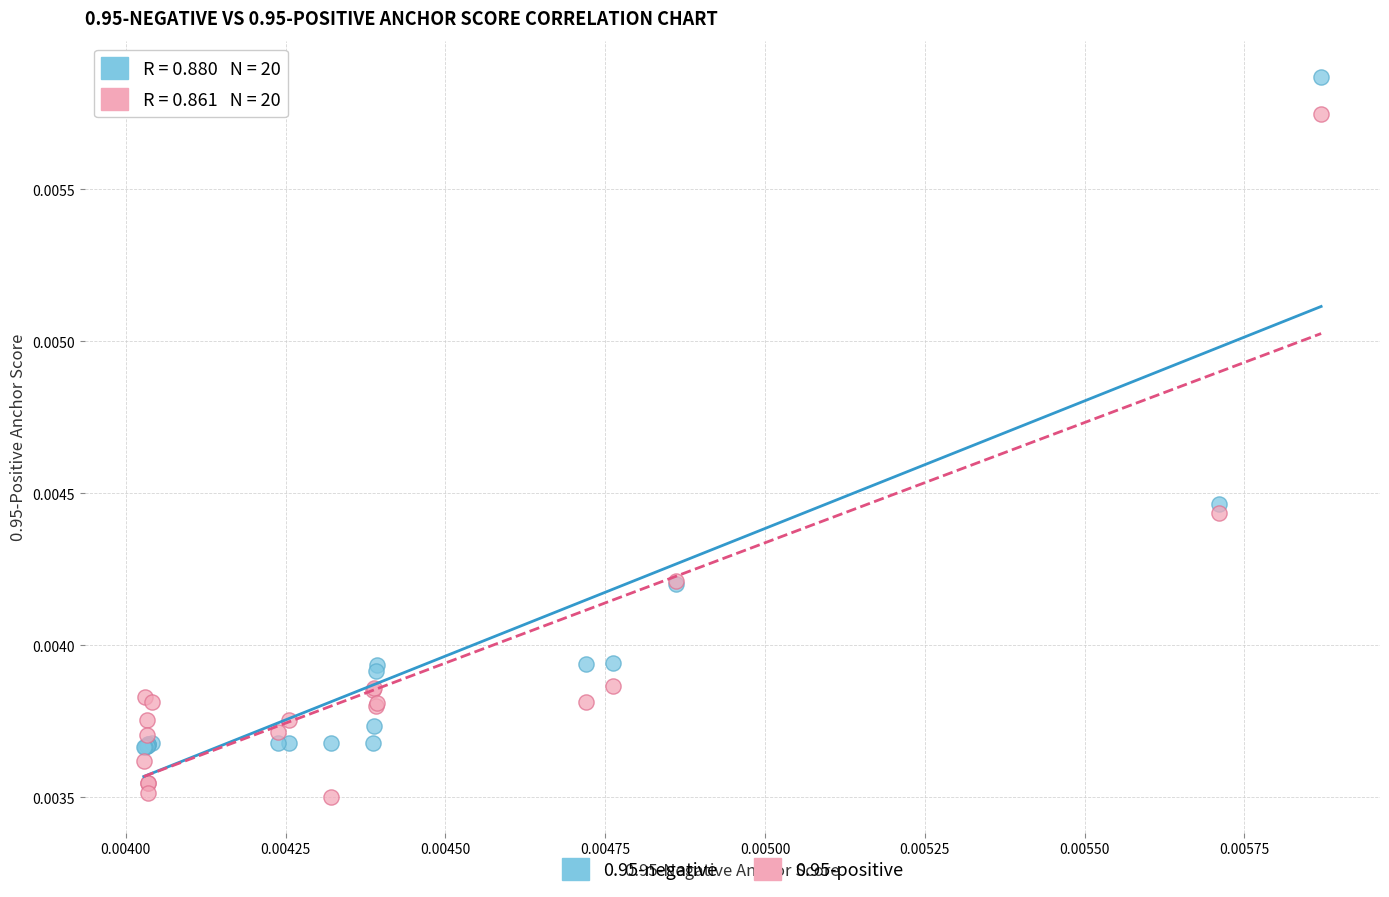

Which series reaches the maximum Y coordinate?

0.95-negative